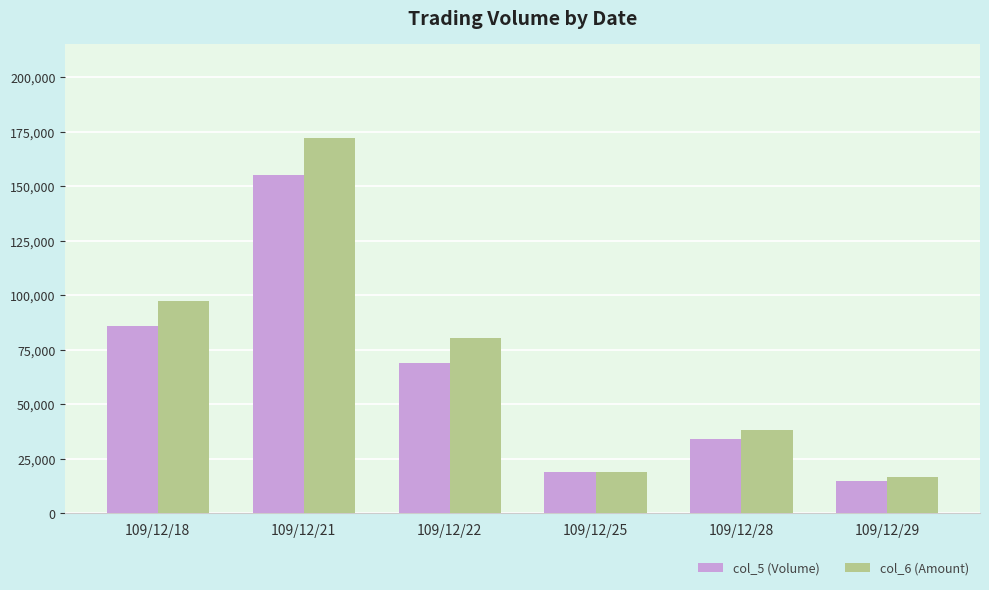

What is the difference between the col_5 (Volume) values at 109/12/21 and 109/12/22?

86000